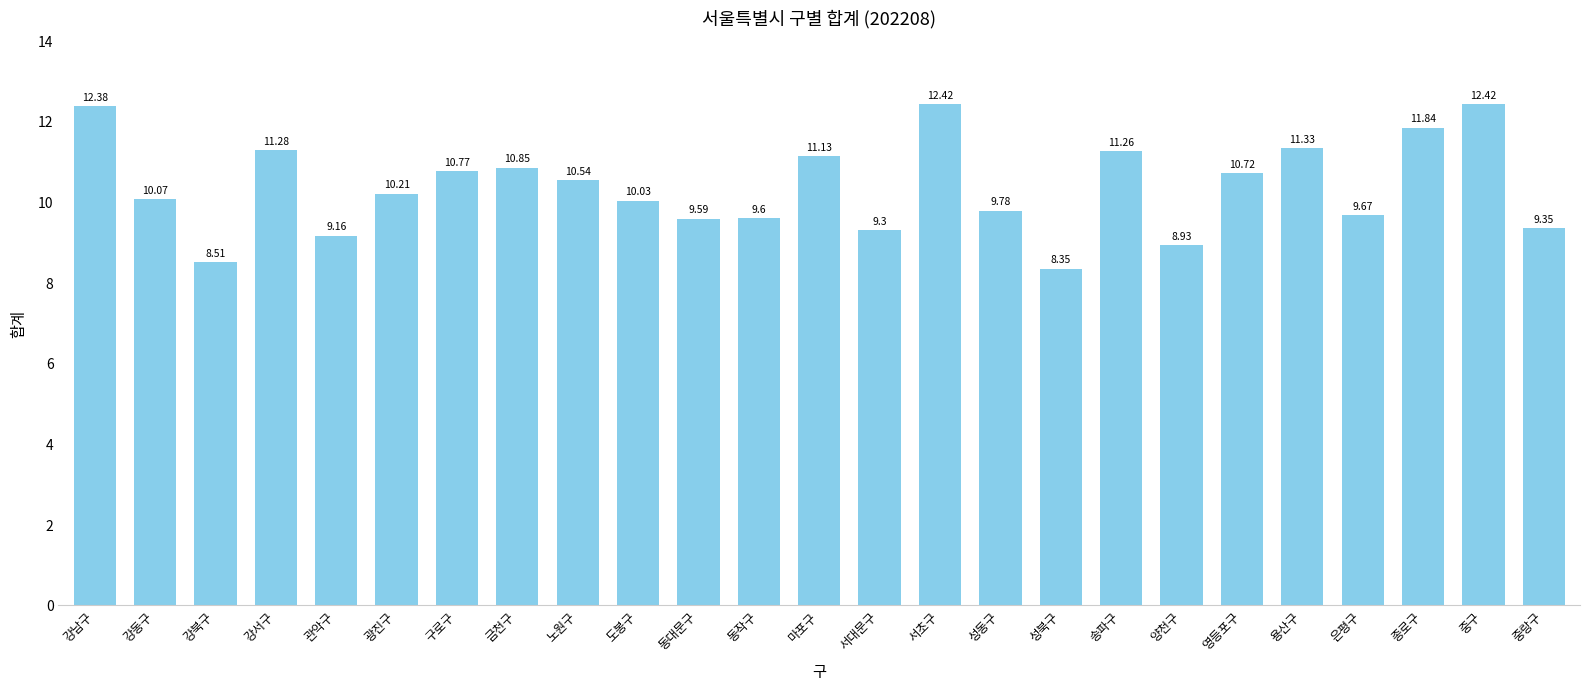

At which category does the chart reach its minimum across all series?

성북구